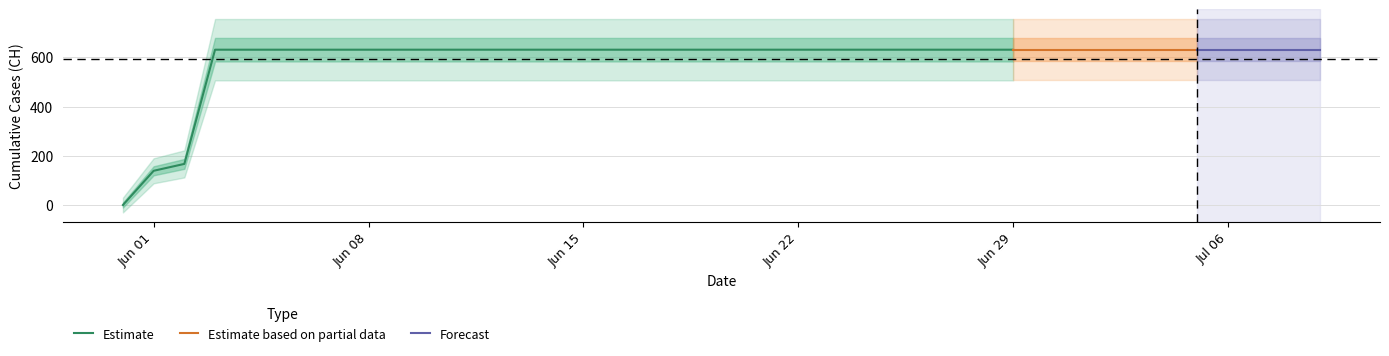

True or false: there are more than 2 points higher than both neighbors.

False